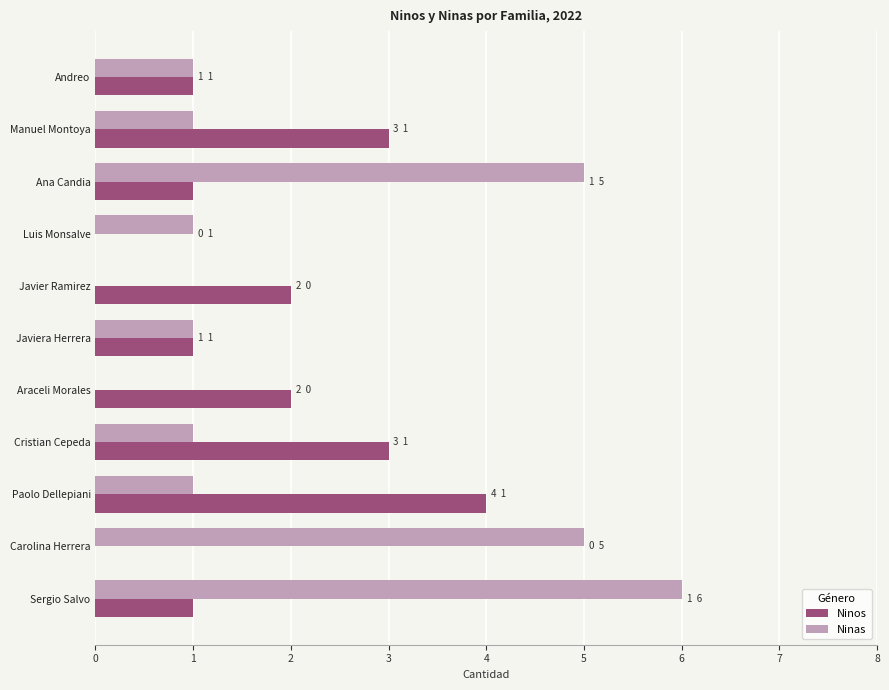

Which series has the widest spread of values?

Ninas